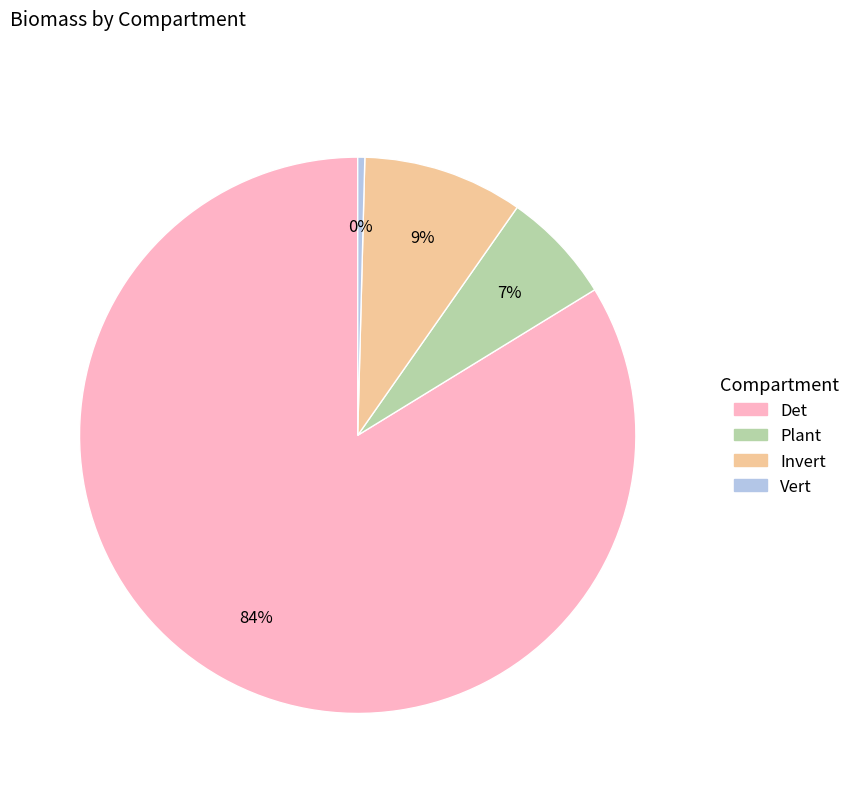

To the nearest percent, what is the average slice percentage?

25%